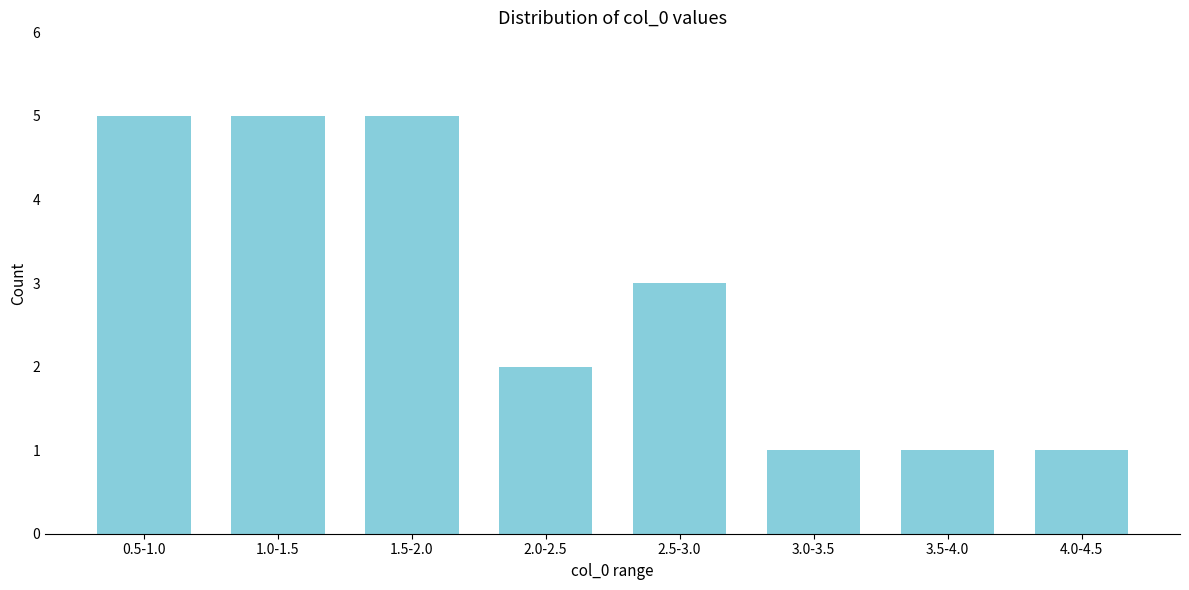

Reading left to right, list all the values displayed in this chart.

0.5-1.0=5	1.0-1.5=5	1.5-2.0=5	2.0-2.5=2	2.5-3.0=3	3.0-3.5=1	3.5-4.0=1	4.0-4.5=1